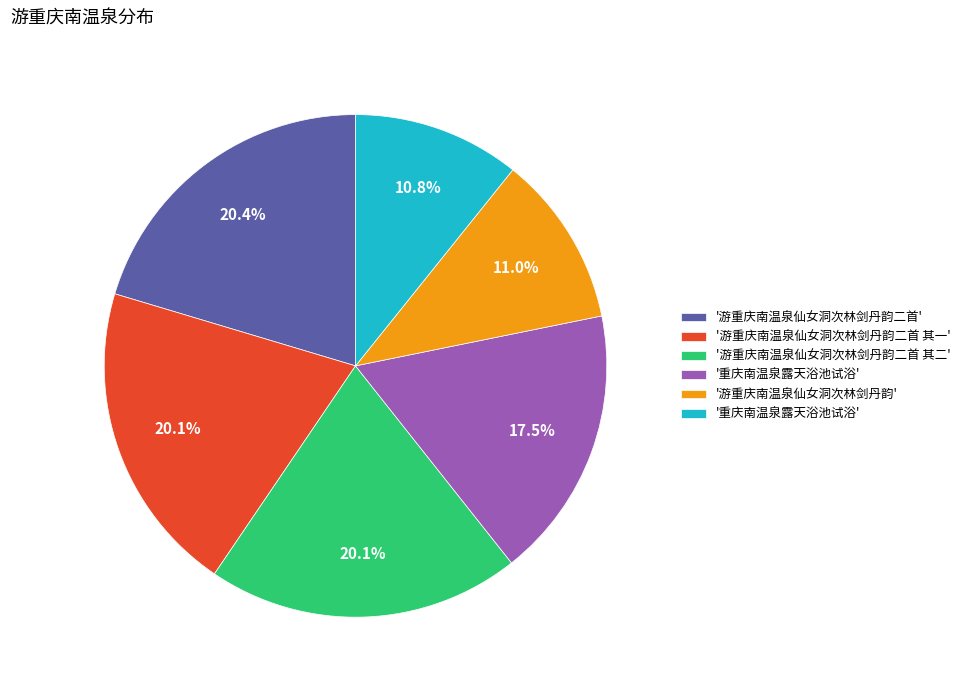

How many segments does this pie chart have?

6